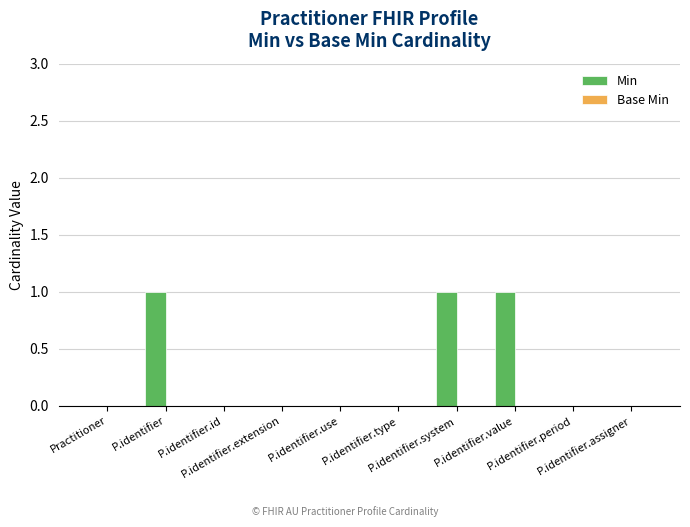

What is the sum of all values?

3